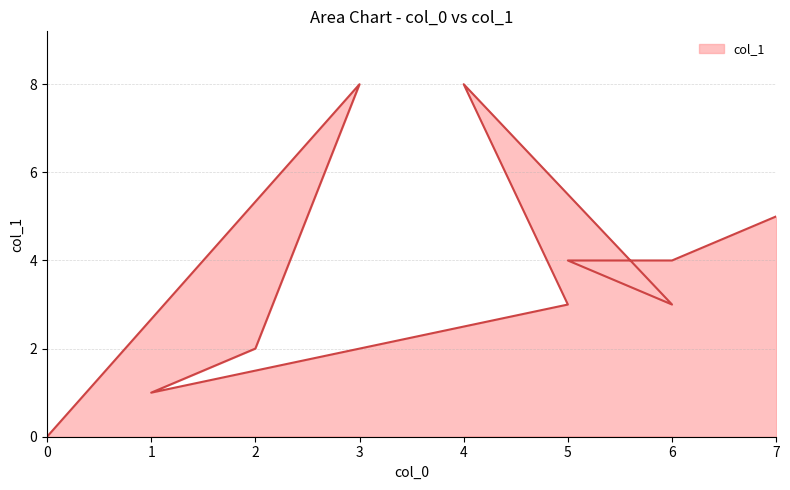

How many values are below 4?

5